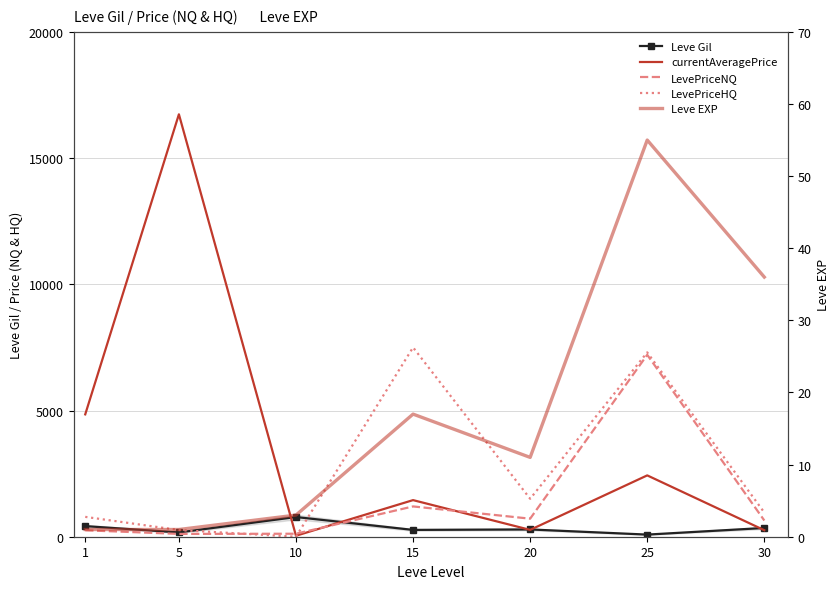

Between 25 and 30, which series saw the biggest shift?

LevePriceNQ